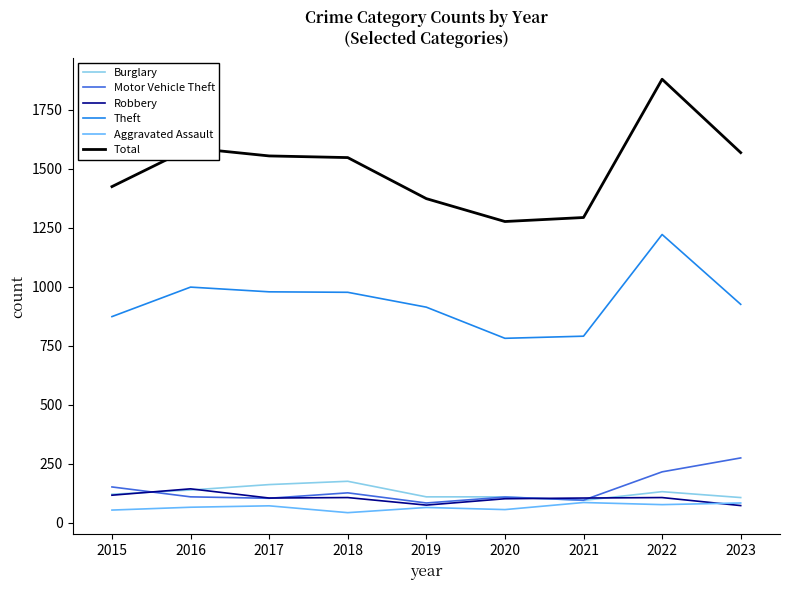

At which category does Theft reach its first local peak?

2016